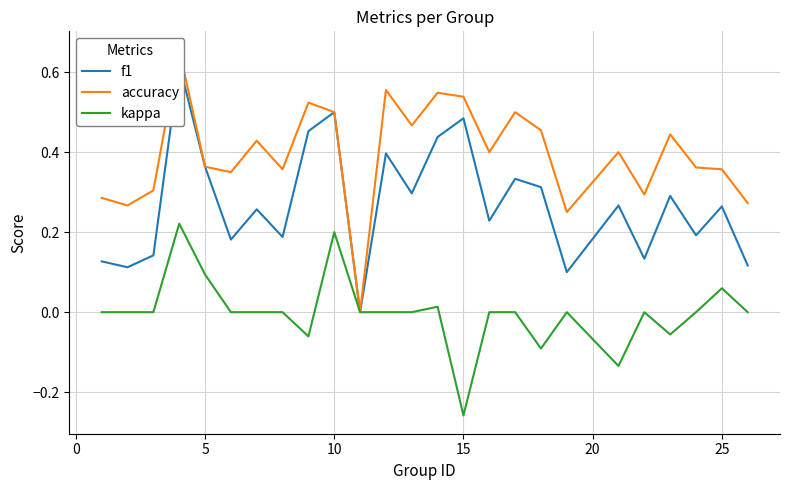

Which series has the largest range (max minus min)?

accuracy